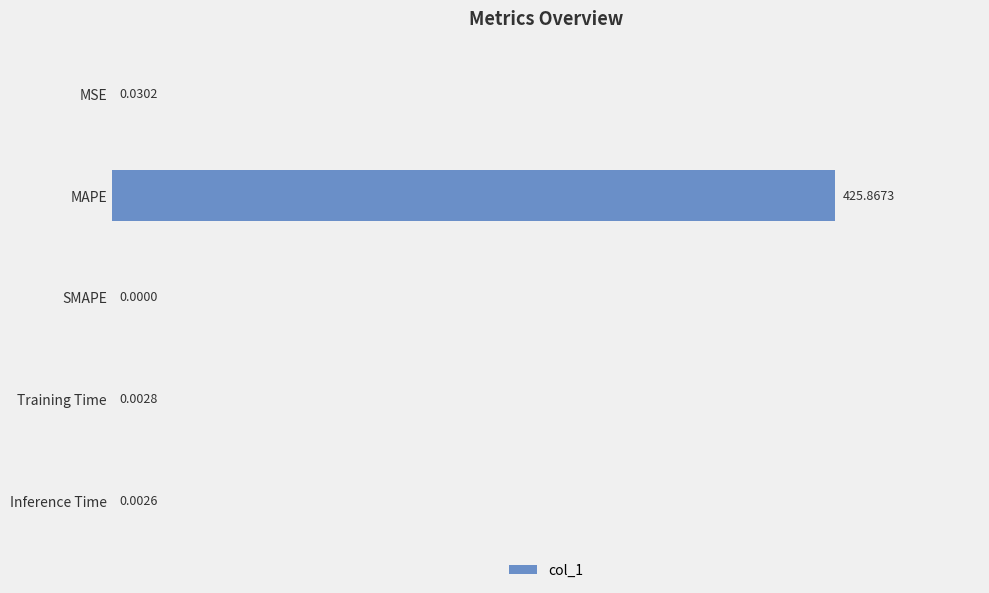

What is the sum of all values?

425.9